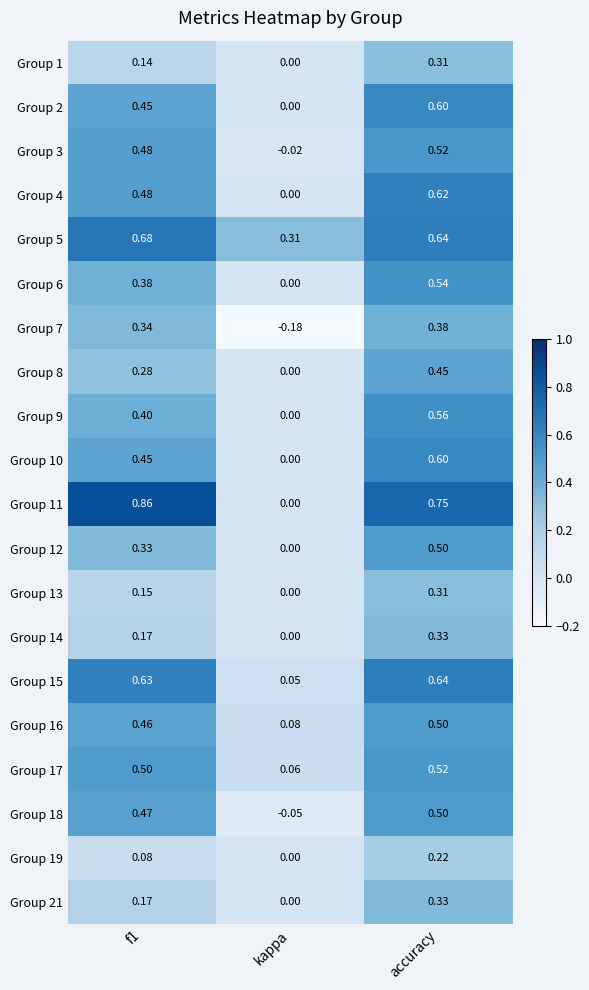

What is the spread (max minus min) of values at accuracy?

0.5